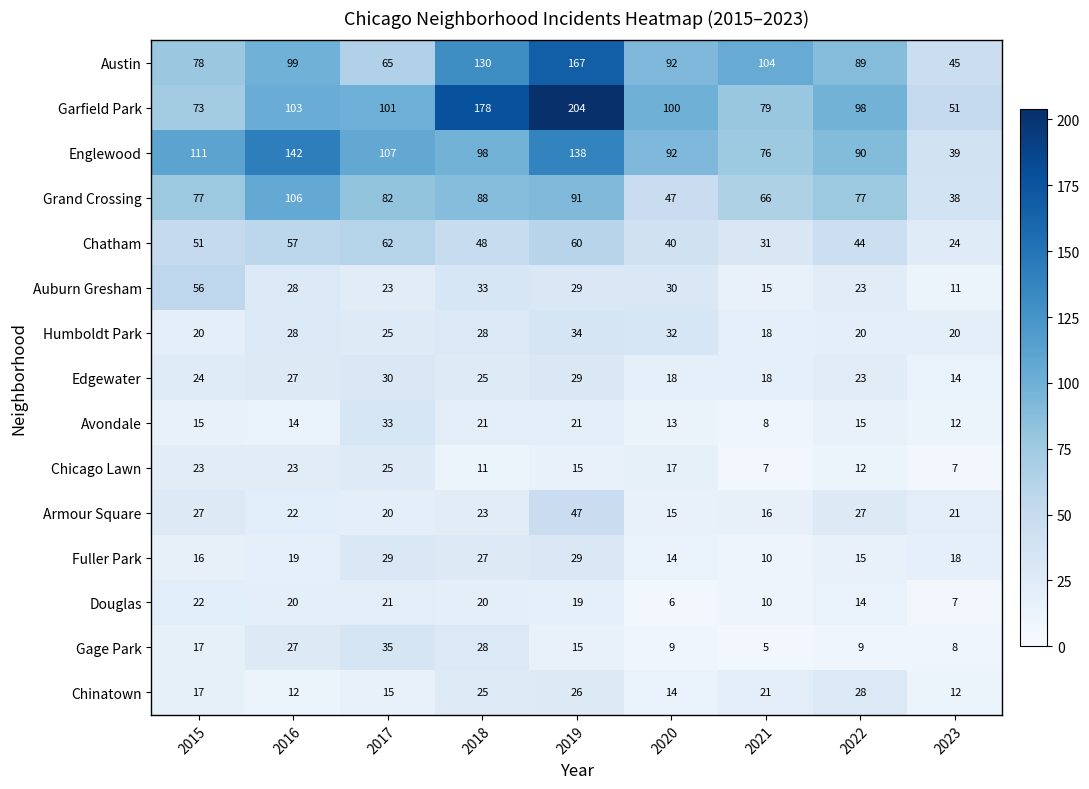

What is the difference between the Humboldt Park values at 2018 and 2022?

8